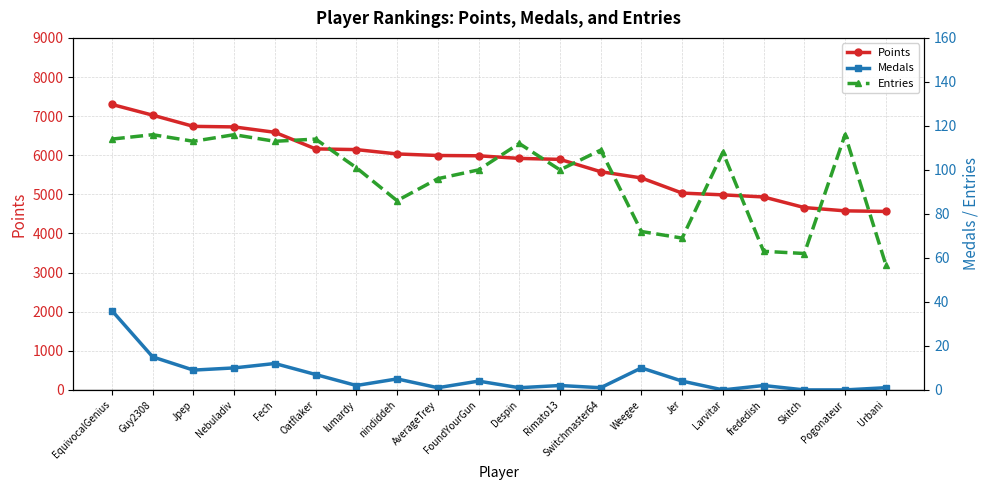

What is the difference between the Points values at Fech and Guy2308?

438